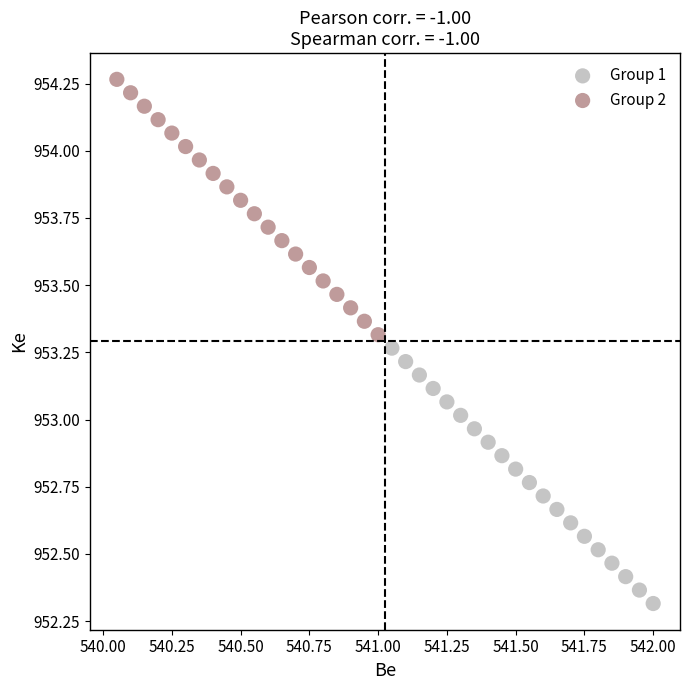

Which series contains the lowest Y value?

Group 1